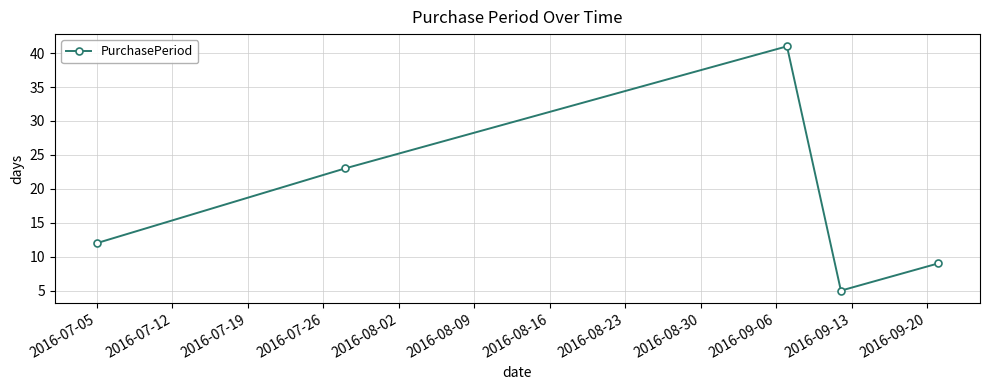

Is this an area chart (filled region under the line)?

No